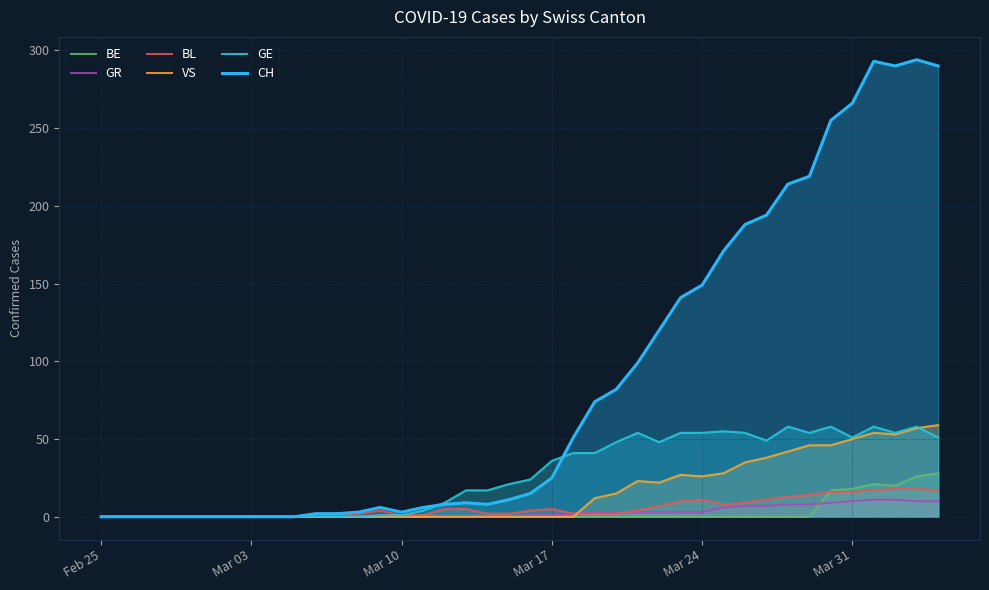

Rank the series by their maximum value, from lowest to highest.

GR, BL, BE, GE, VS, CH